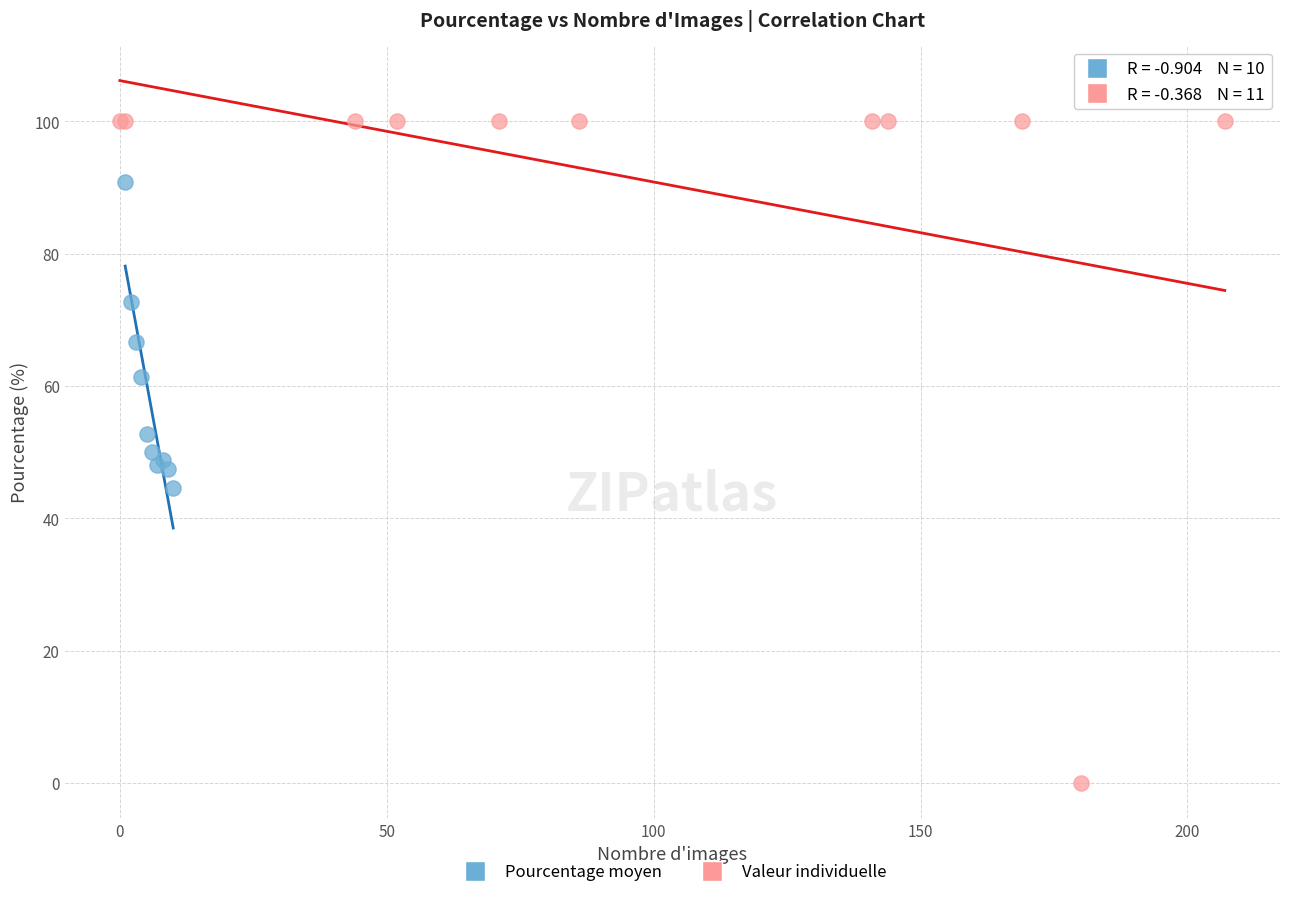

Which series has the largest Y range (max minus min)?

Valeur individuelle